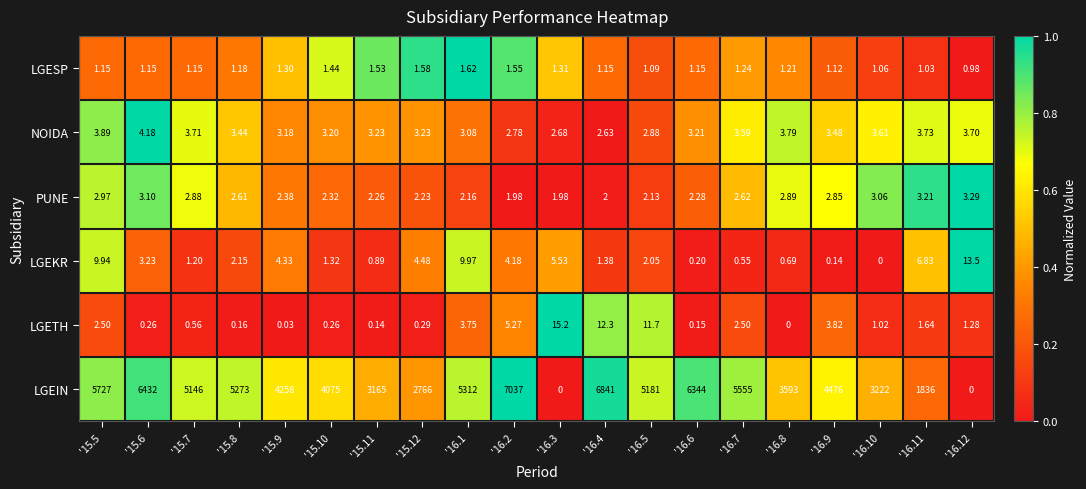

Rank the series by their maximum value, from highest to lowest.

LGEIN, LGETH, LGEKR, NOIDA, PUNE, LGESP